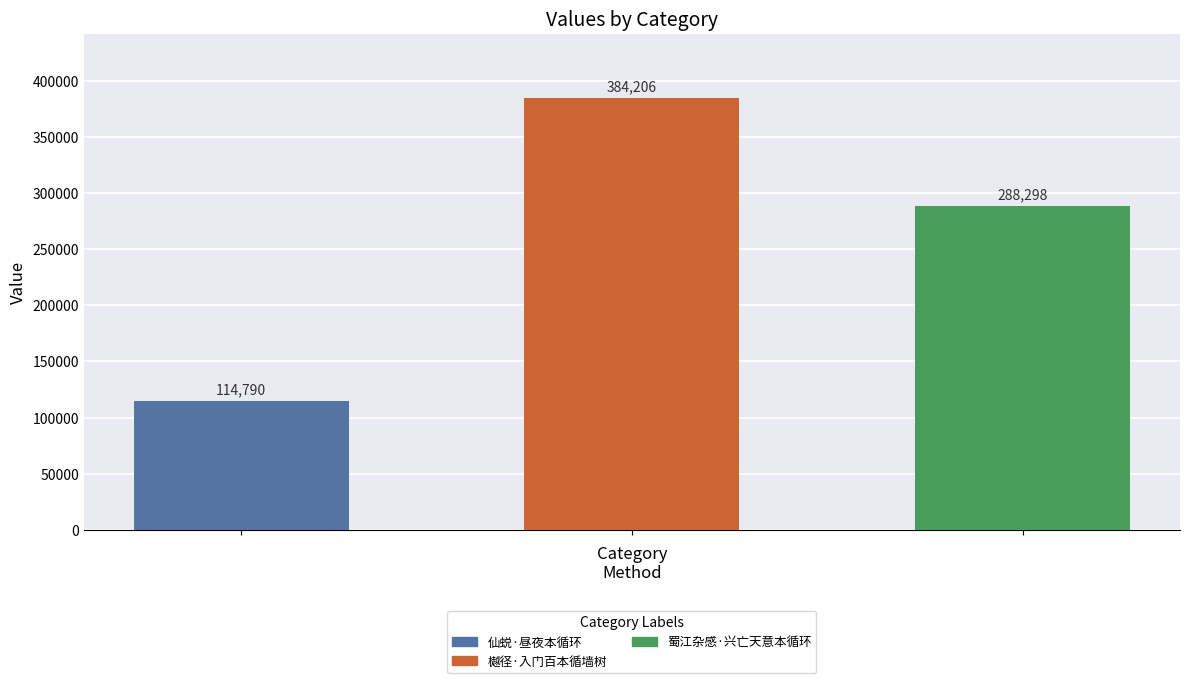

Between 樾径·入门百本循墙树 and 蜀江杂感·兴亡天意本循环, which is larger?

樾径·入门百本循墙树